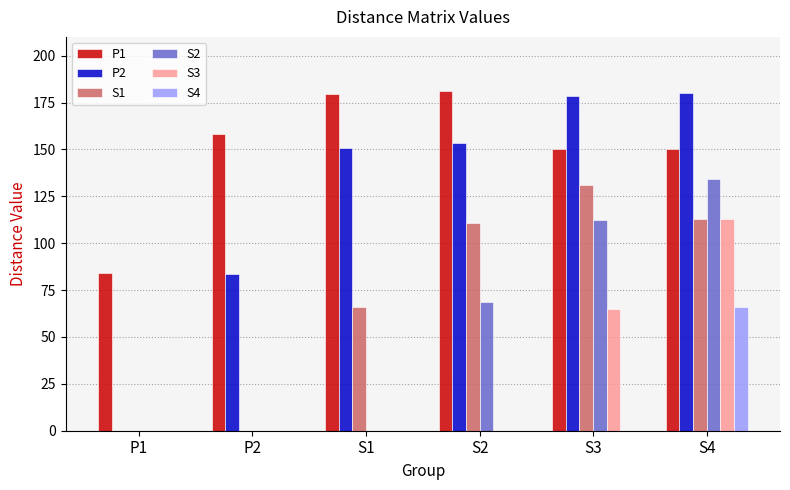

How many data points does each series have?

6